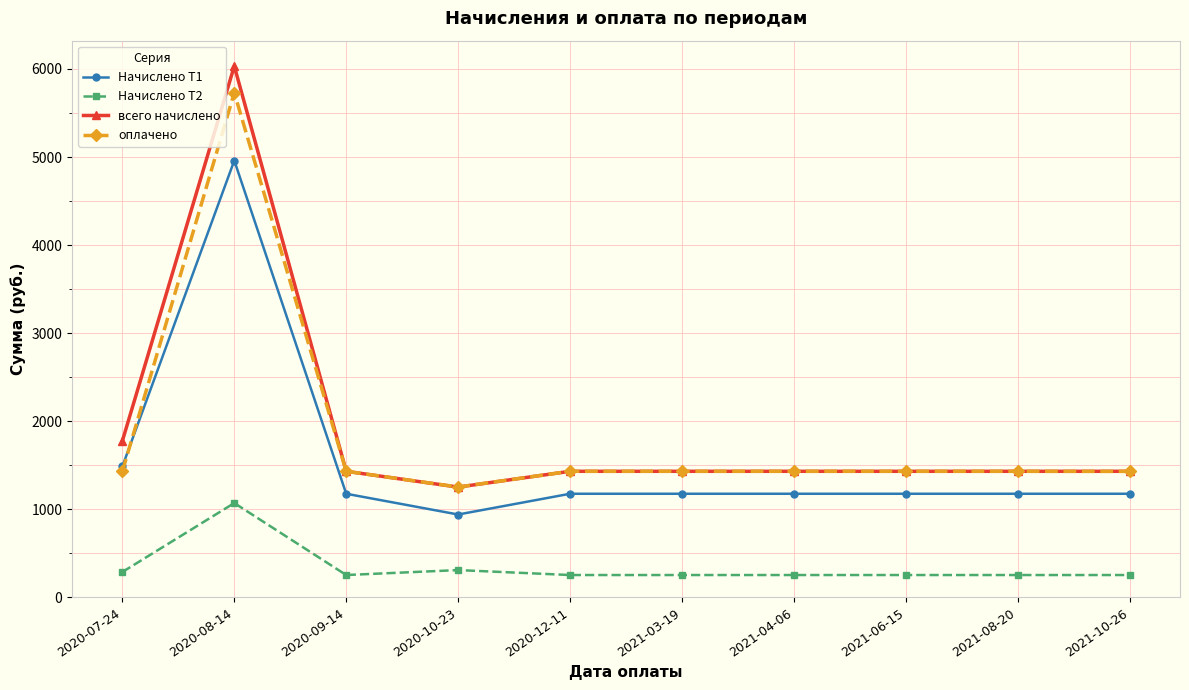

What is the sum of the Начислено Т2 values at 2020-12-11 and 2021-08-20?

510.0